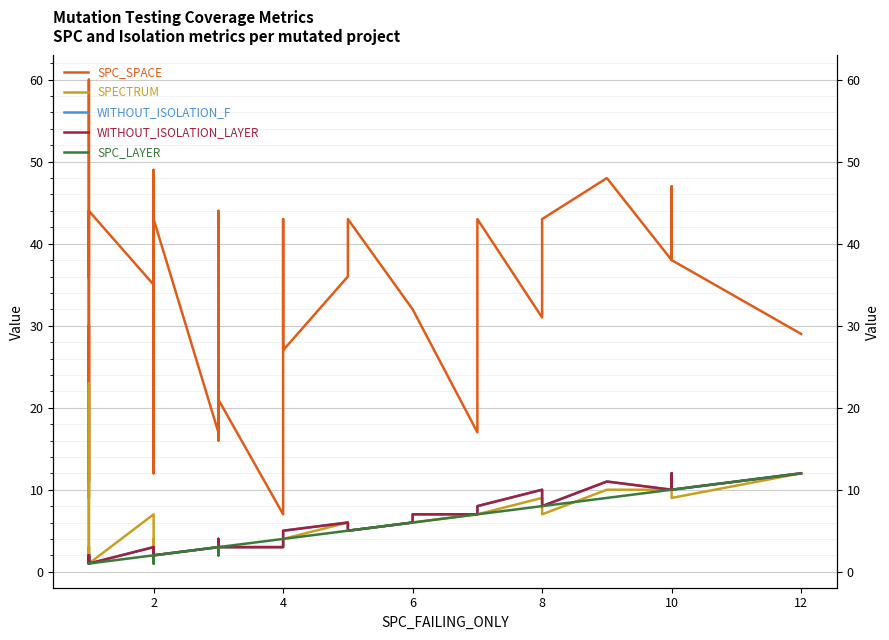

What is the label of the 26th point from the left?

4